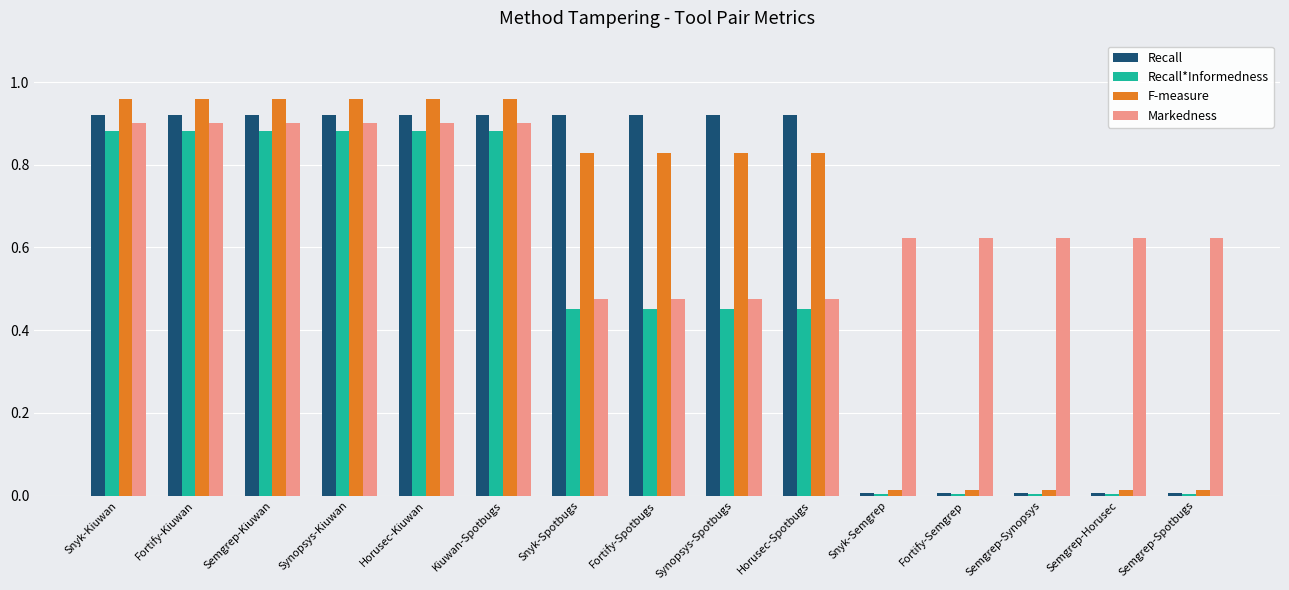

What position from the right is Snyk-Semgrep?

5